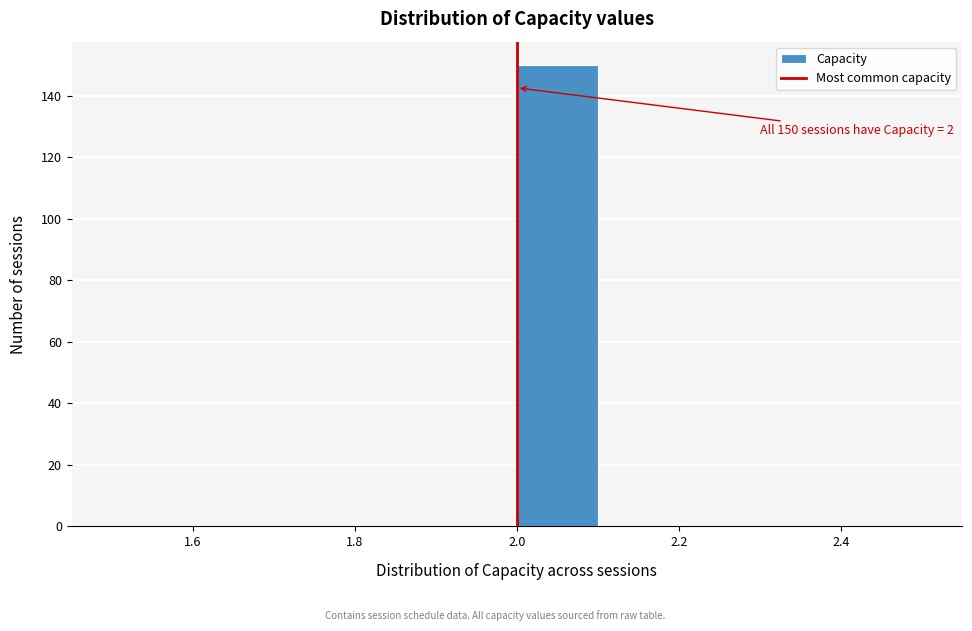

Over which range of the x-axis is the bar tallest?

2.0 to 2.1